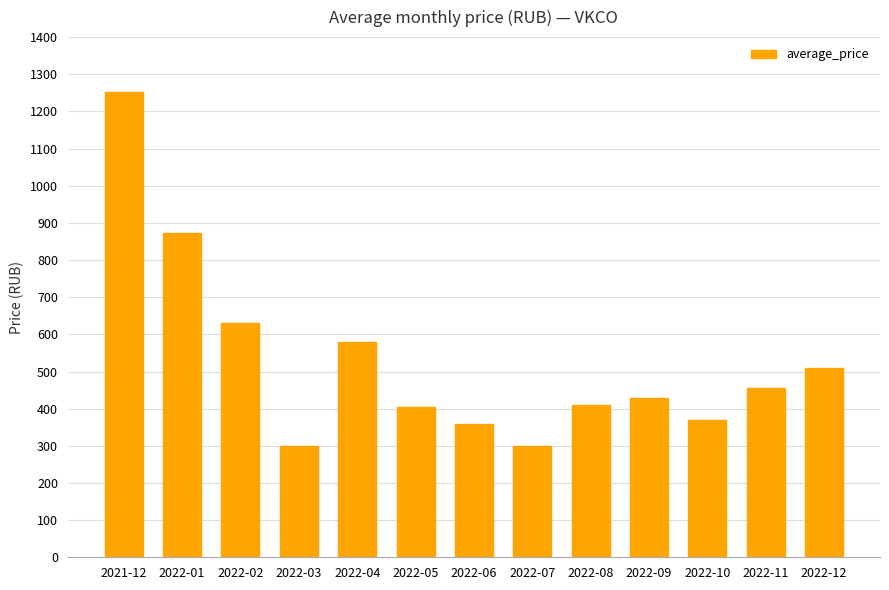

At which label is the value closest to 775?

2022-01